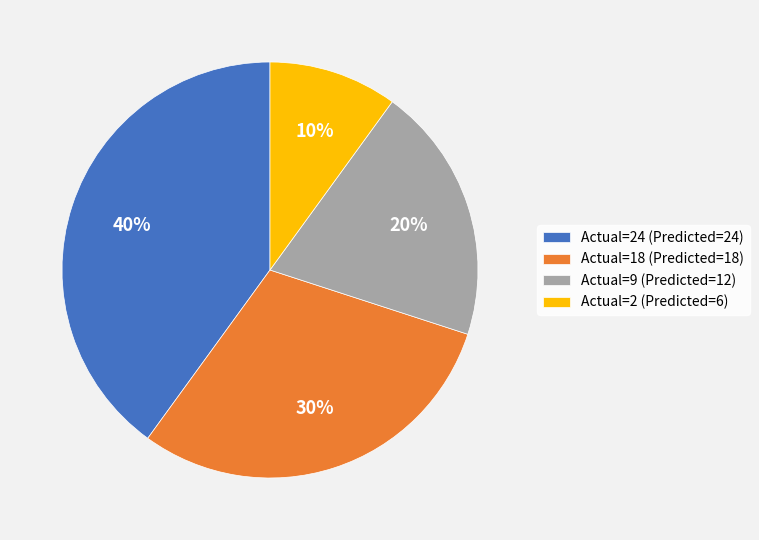

How many segments does this pie chart have?

4